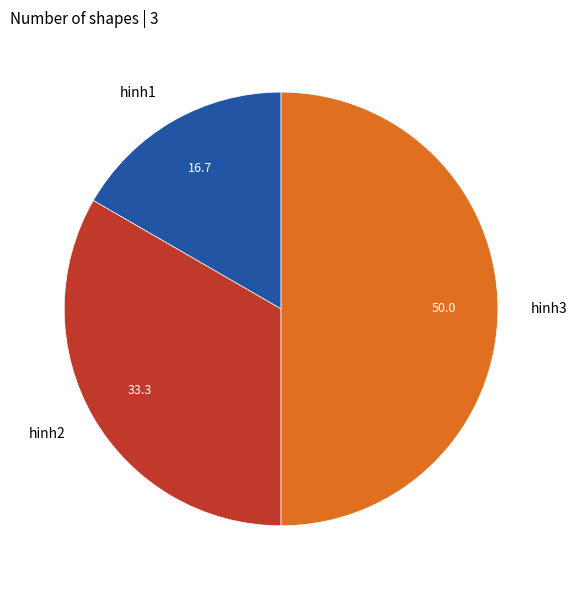

Which slice is the smallest?

hinh1